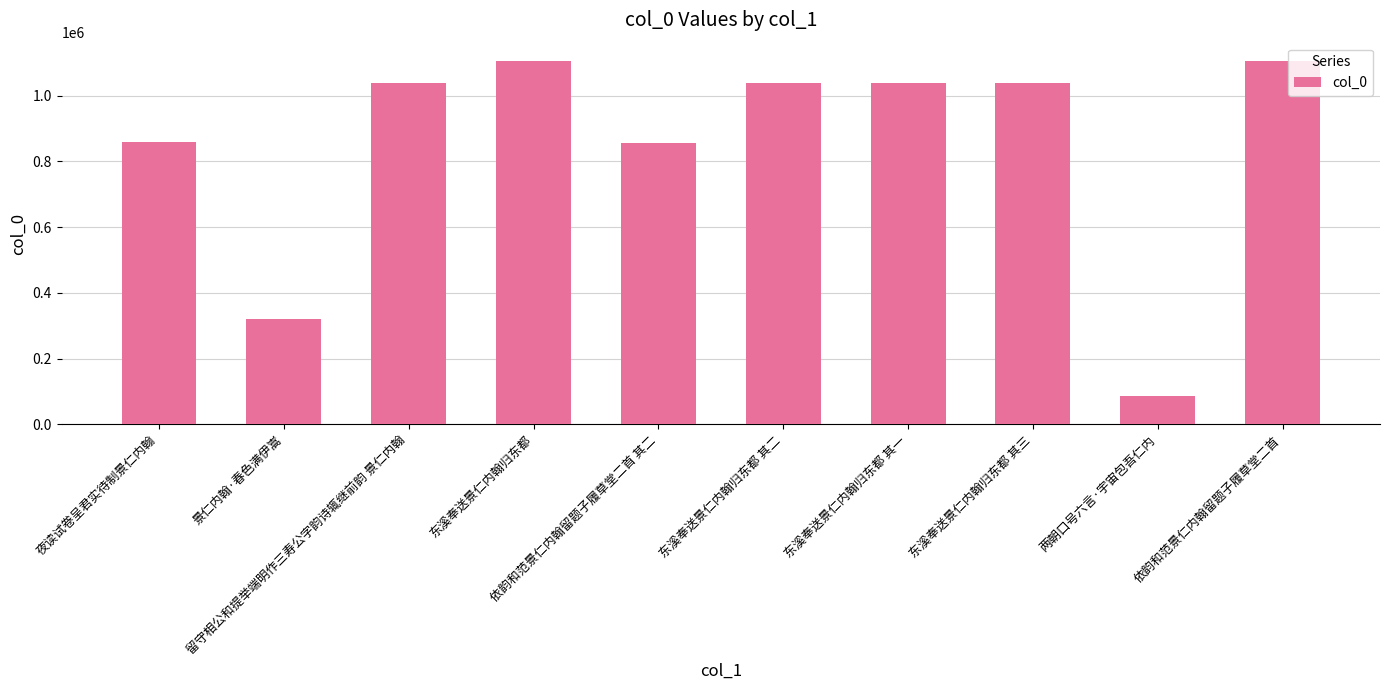

How many bars are there in total?

10